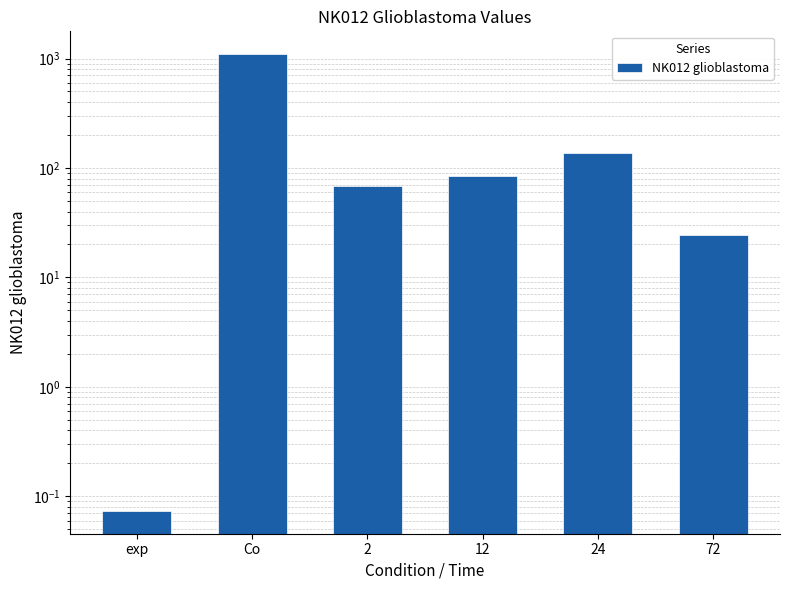

What position from the left is 12?

4